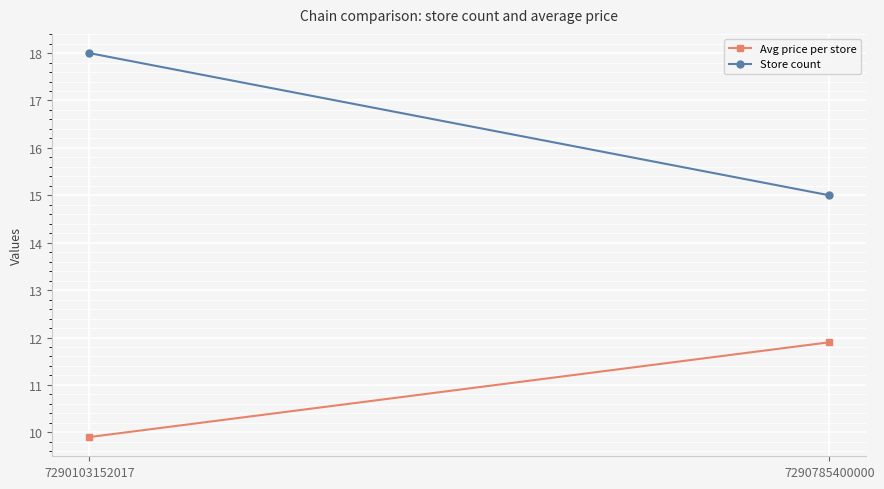

At how many categories does at least one series exceed 14?

2